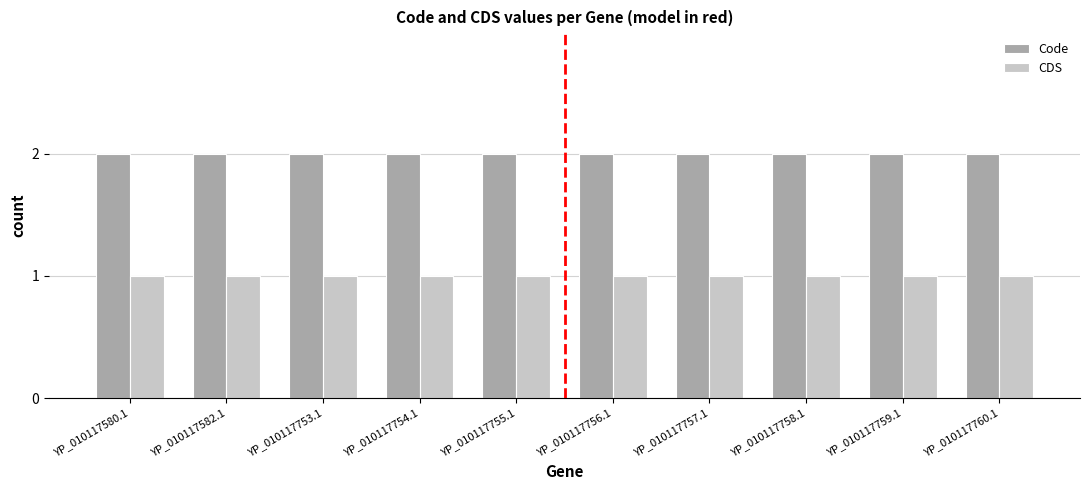

The Code series shows 2 at YP_010117753.1. True or false?

True